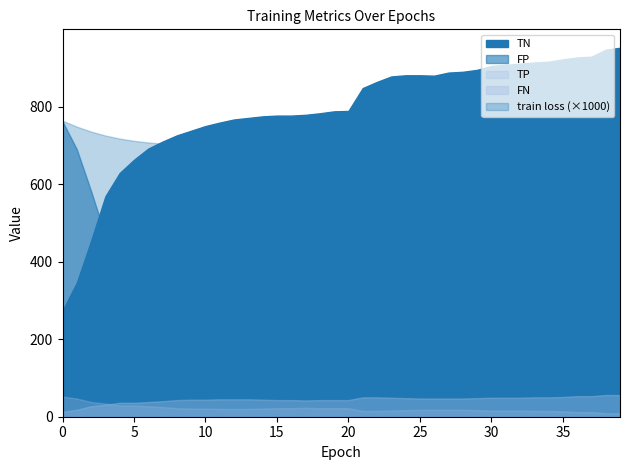

What is the total value across all series at 6?

1101.7